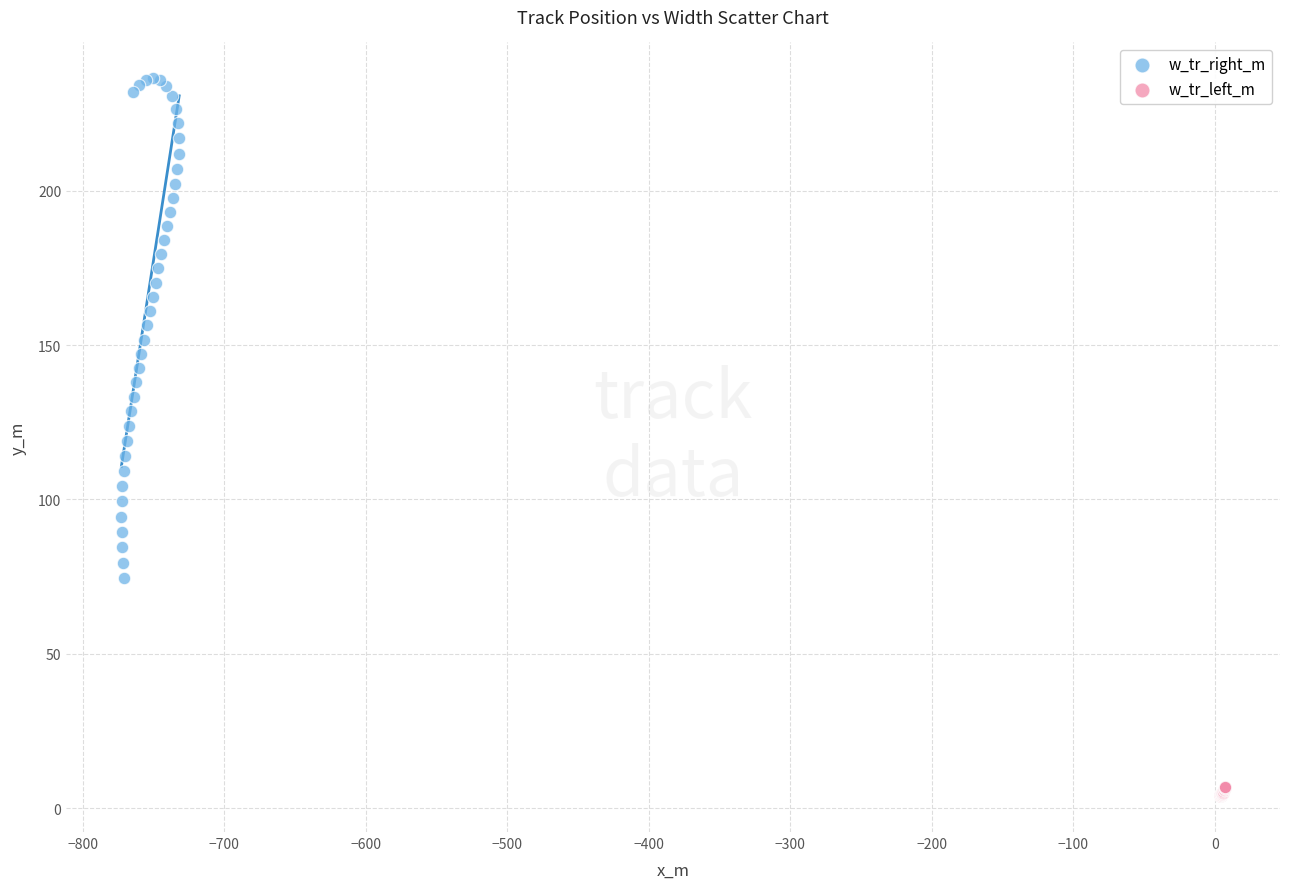

Which series reaches the maximum Y coordinate?

w_tr_right_m